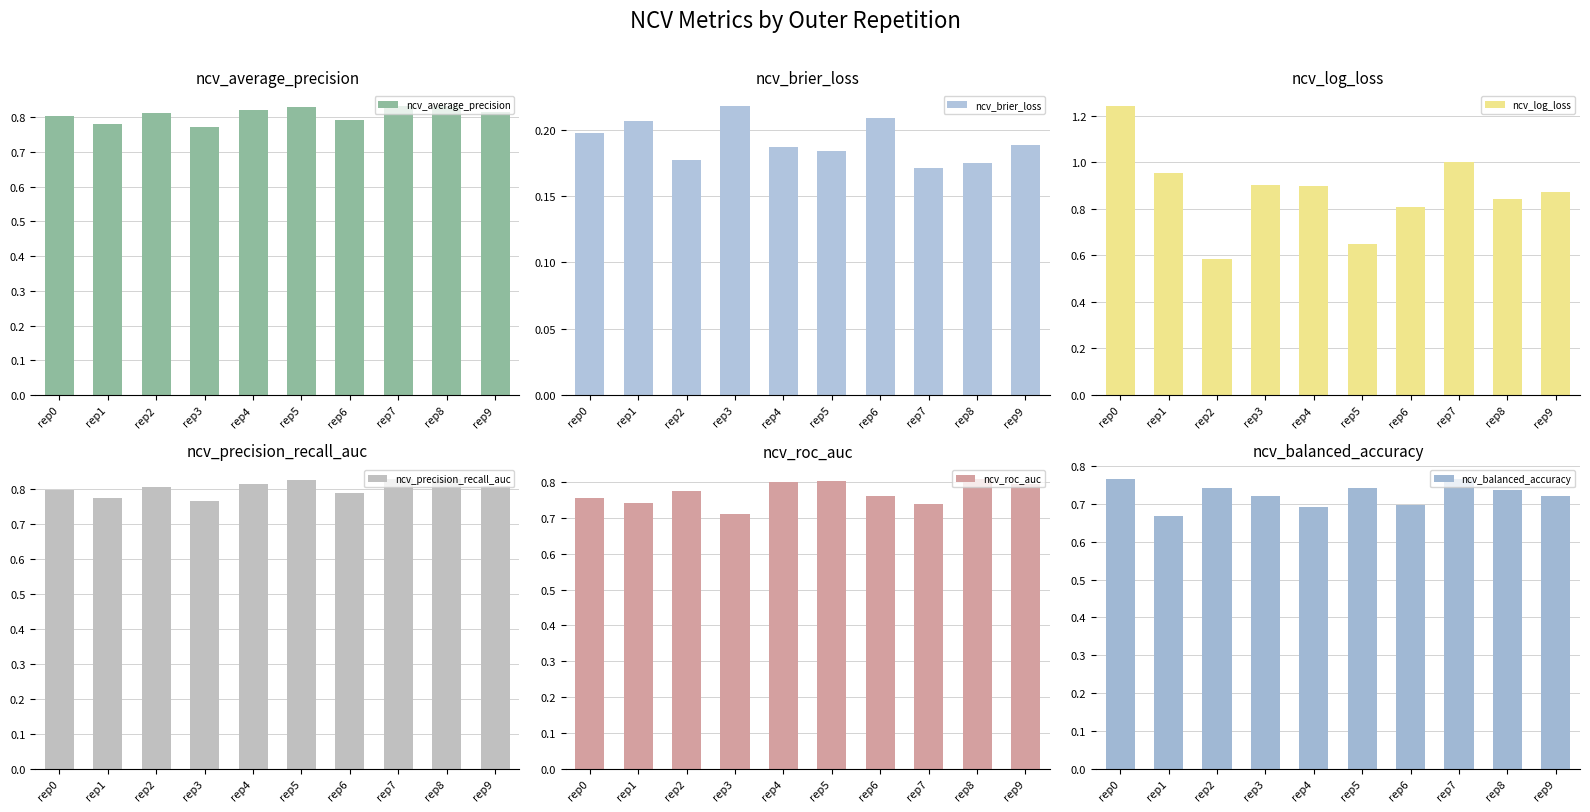

Read the ncv_brier_loss value at rep0.

0.2